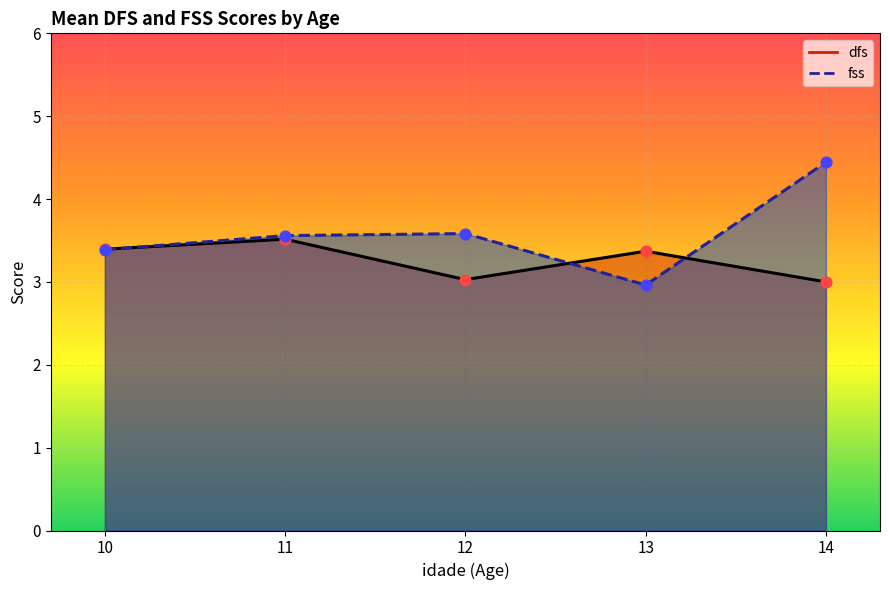

Is the value of fss at 10 greater than the value of dfs at 11?

Yes